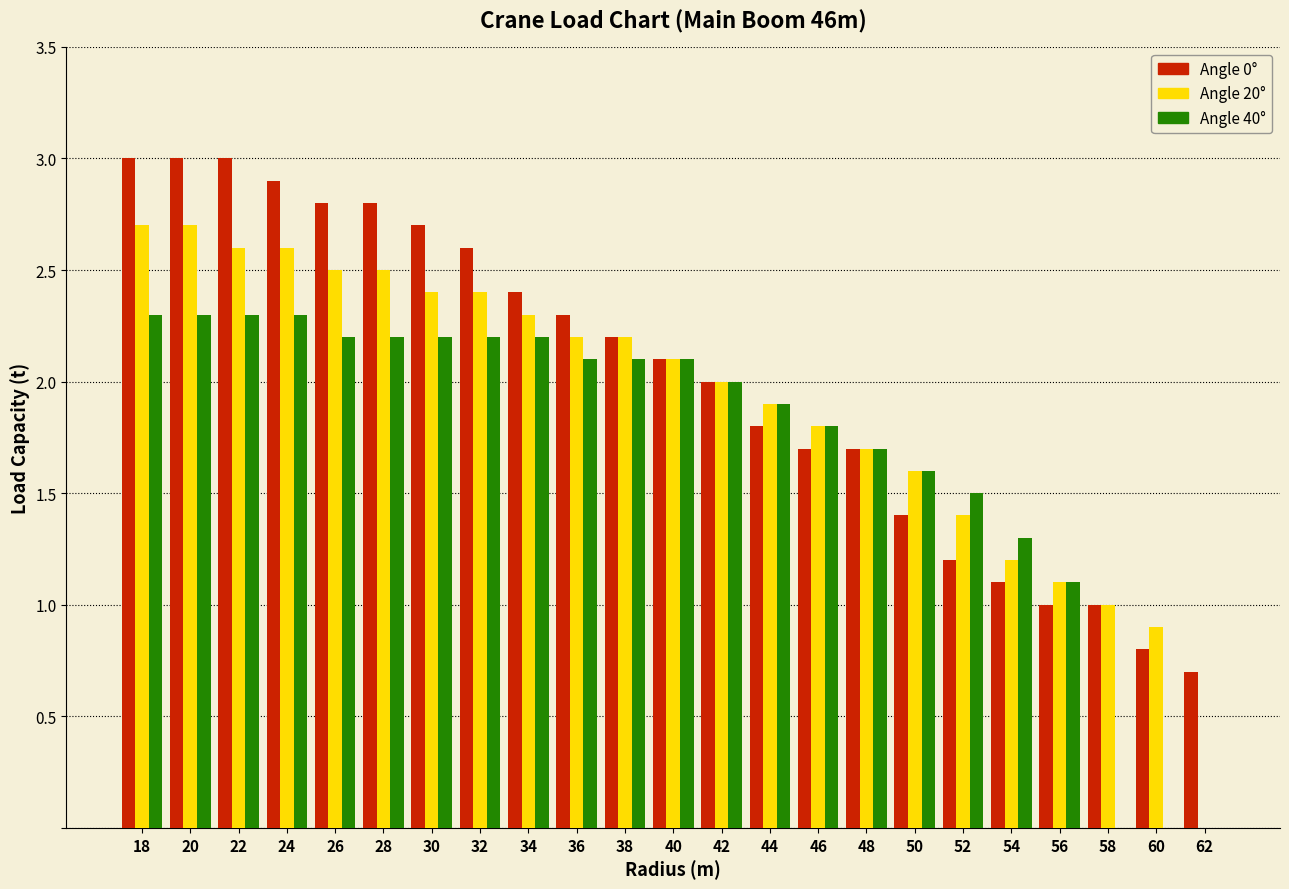

What is the total value across all series at 26?

7.5